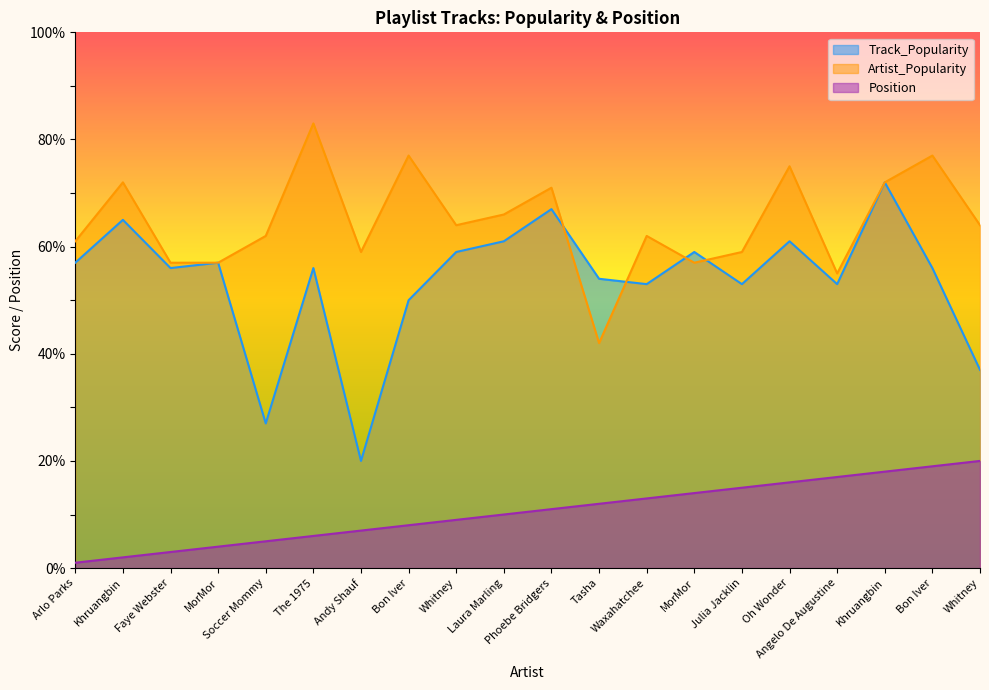

What is the highest value of the Track_Popularity series?

72